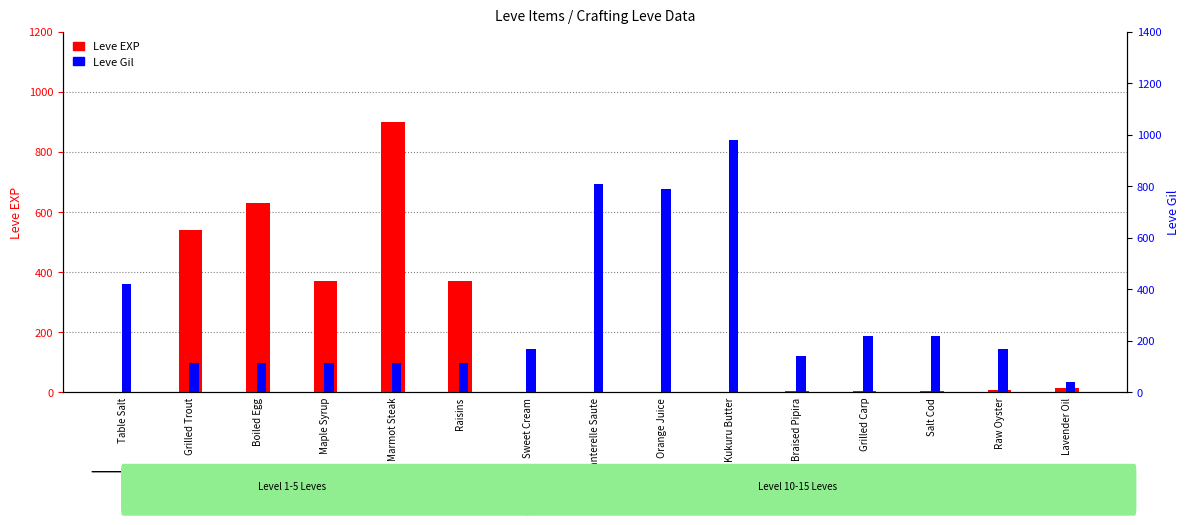

Between Grilled Trout and Orange Juice, which is larger?

Grilled Trout